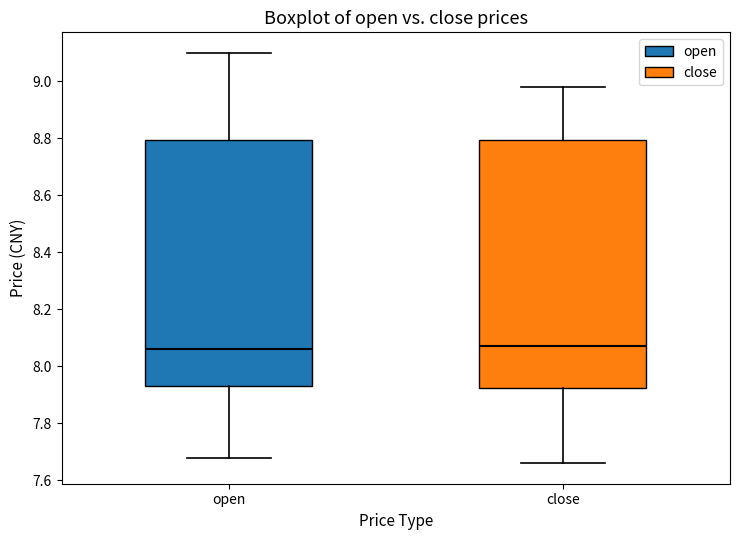

Reading left to right, transcribe this box plot: for each box, give where its median line is, the range the box spans, and where its two whiskers end, as read against the y-axis. The values are not printed on the chart, so give them approximately, as read against the axis.

open: median 8.06, box 7.94 to 8.80, whiskers 7.68 to 9.10
close: median 8.08, box 7.92 to 8.80, whiskers 7.66 to 8.98